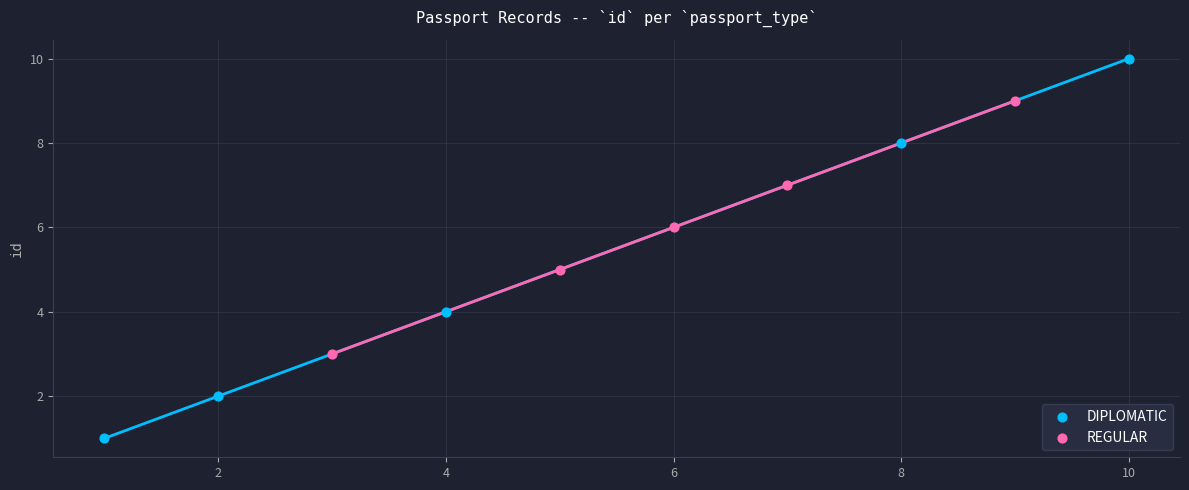

What are all the series names shown in the legend?

DIPLOMATIC, REGULAR